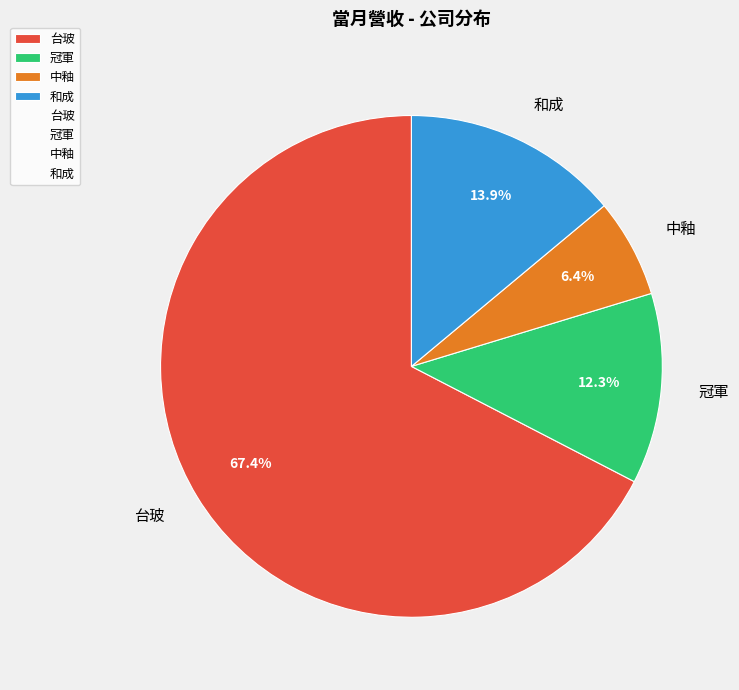

Approximately how many times larger is the value at 台玻 compared to 冠軍?

5.5